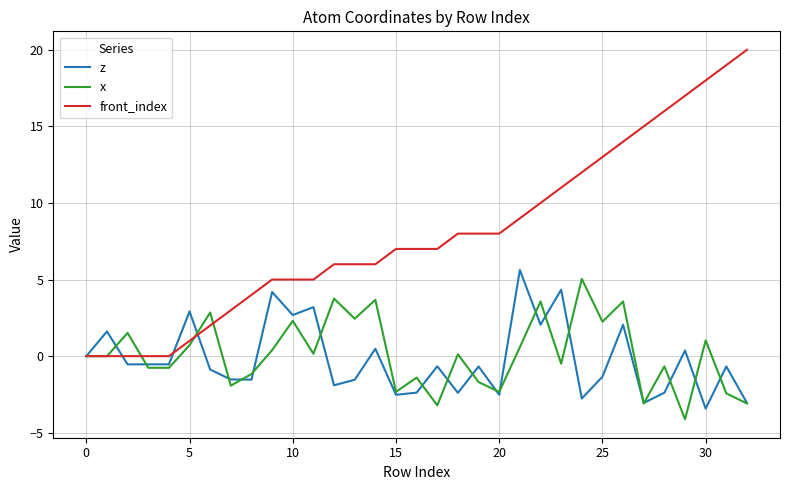

Which series has the largest total across all categories?

front_index